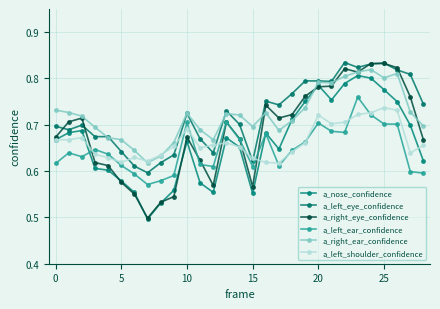

How many a_left_ear_confidence values are between 0 and 1?

29